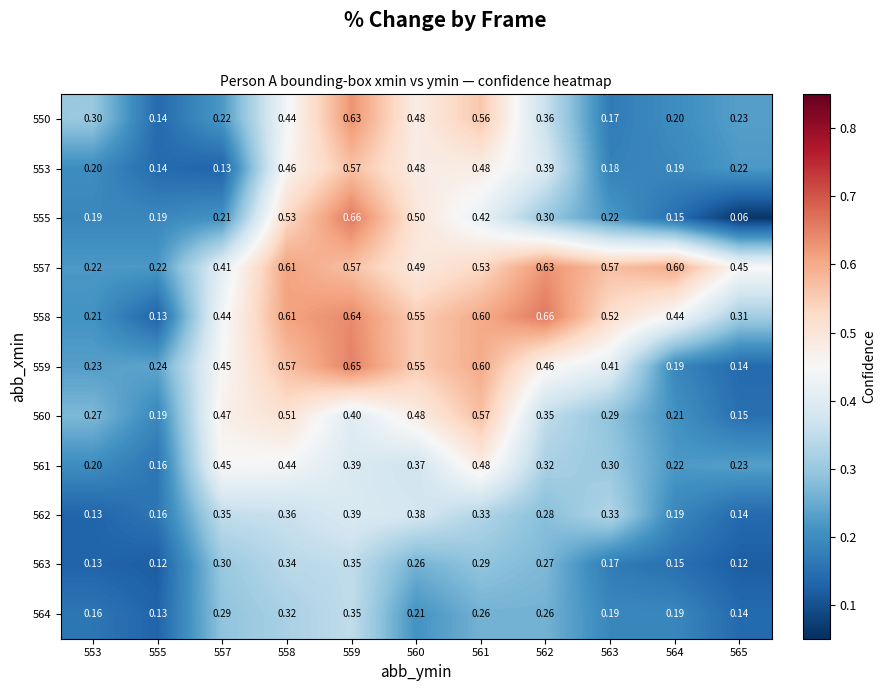

Is the value of 559 at 553 greater than the value of 558 at 565?

No